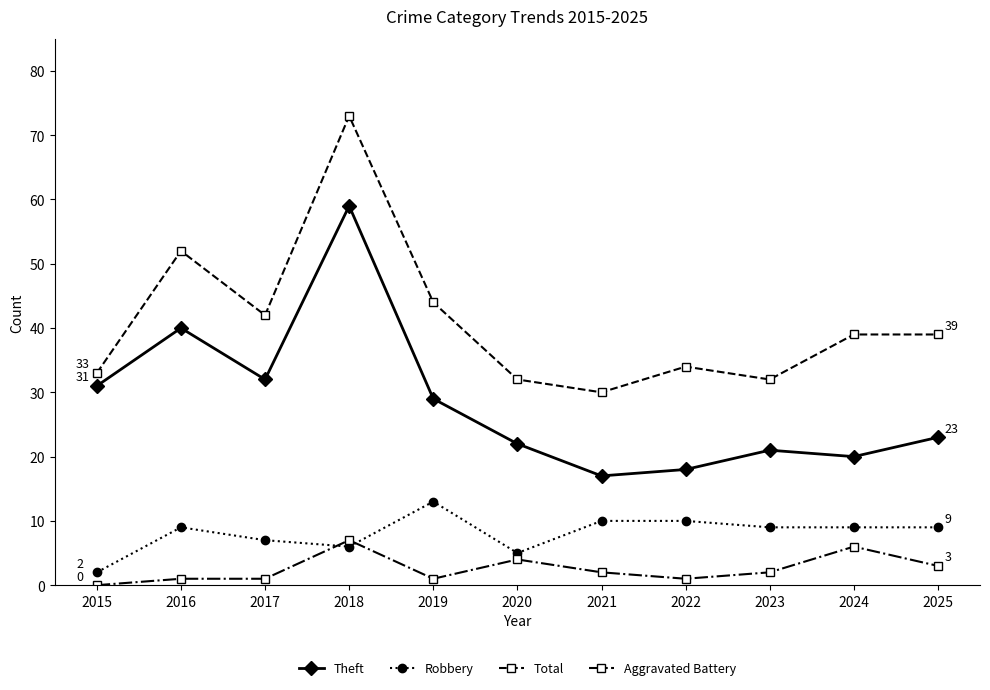

At which category does Theft reach its first local peak?

2016